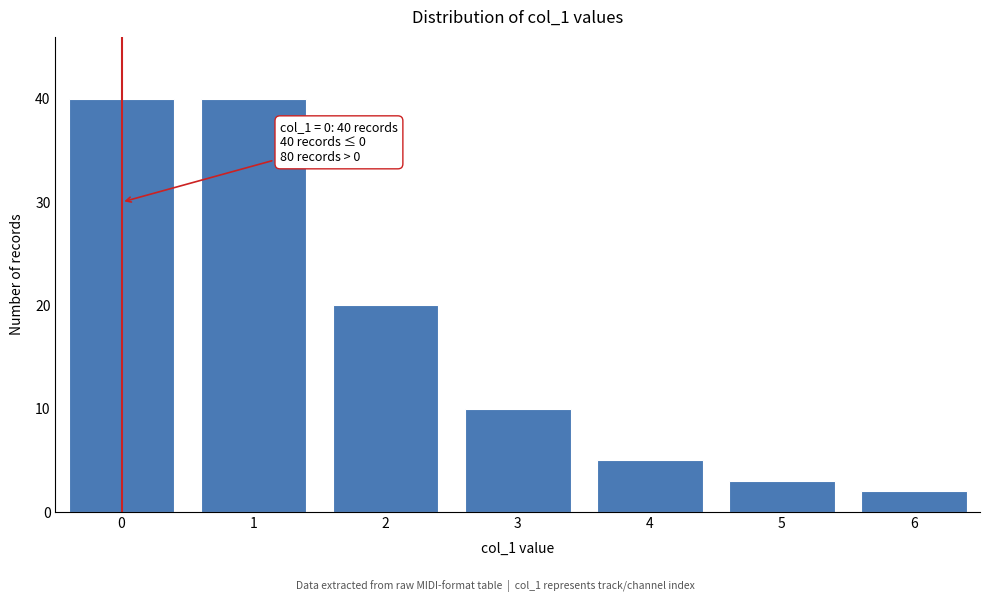

Reading left to right, list all the values displayed in this chart.

0=40	1=40	2=20	3=10	4=5	5=3	6=2